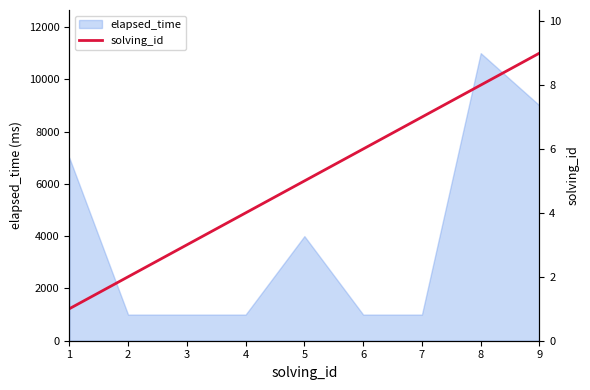

The value of elapsed_time at 7 is 1000. True or false?

True